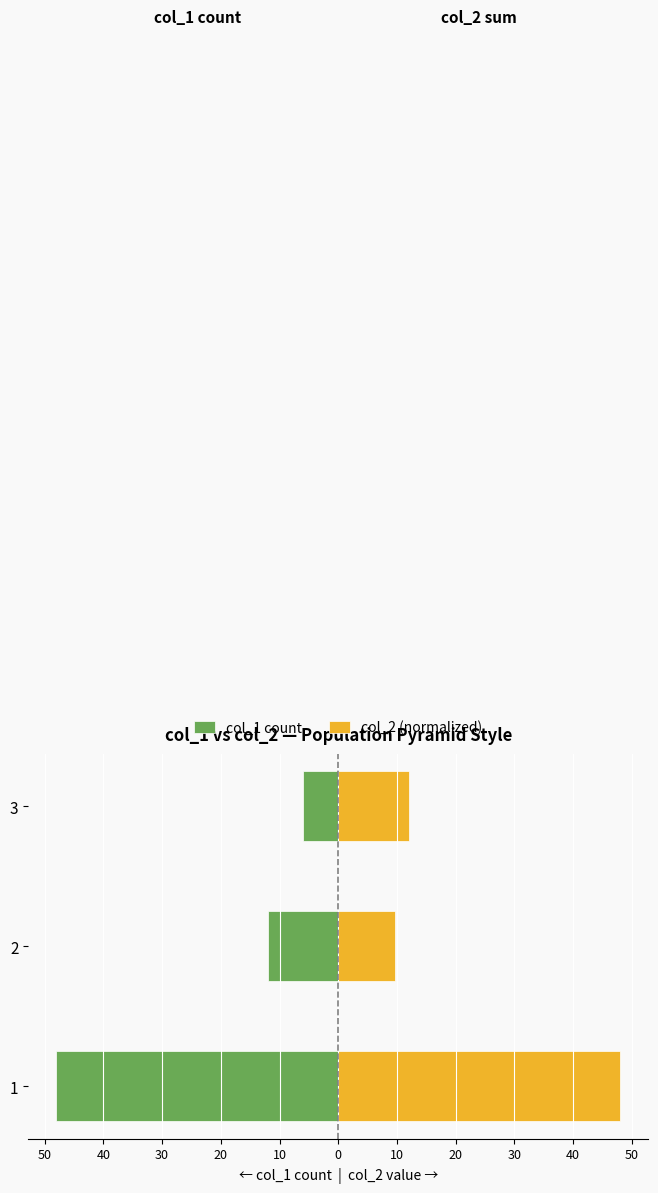

How many bars are there in each group?

2